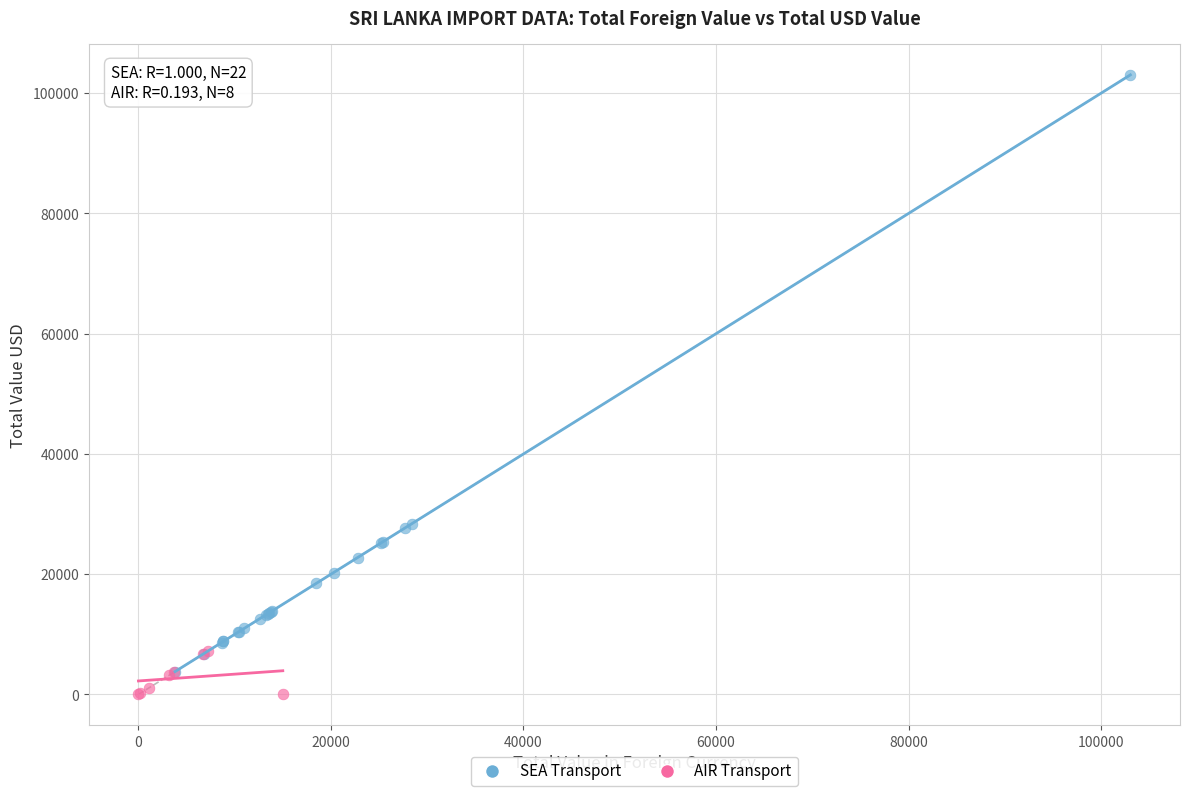

Which series contains the highest Y value?

SEA Transport